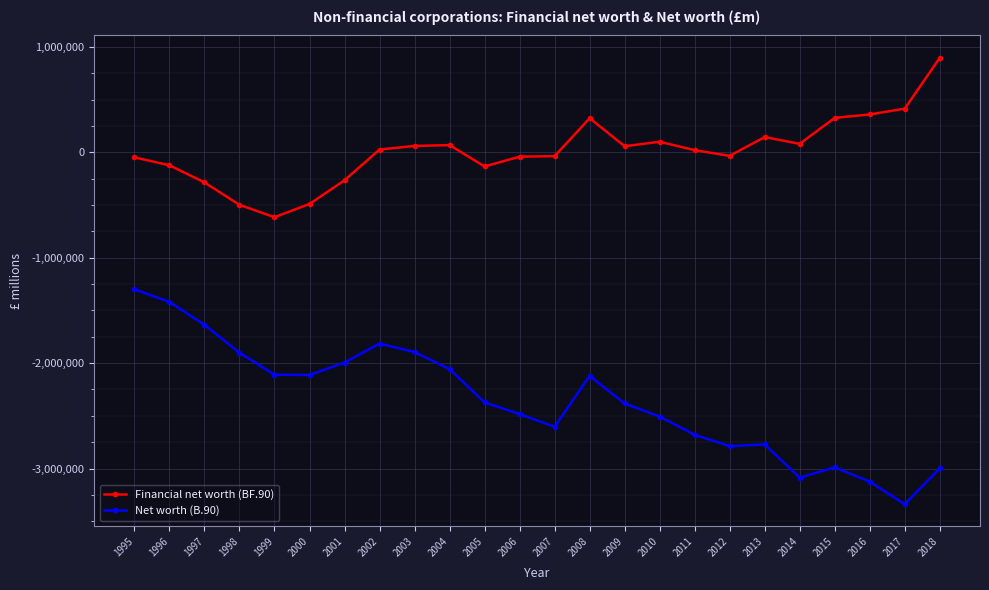

At which category is the sum across all series the highest?

1995